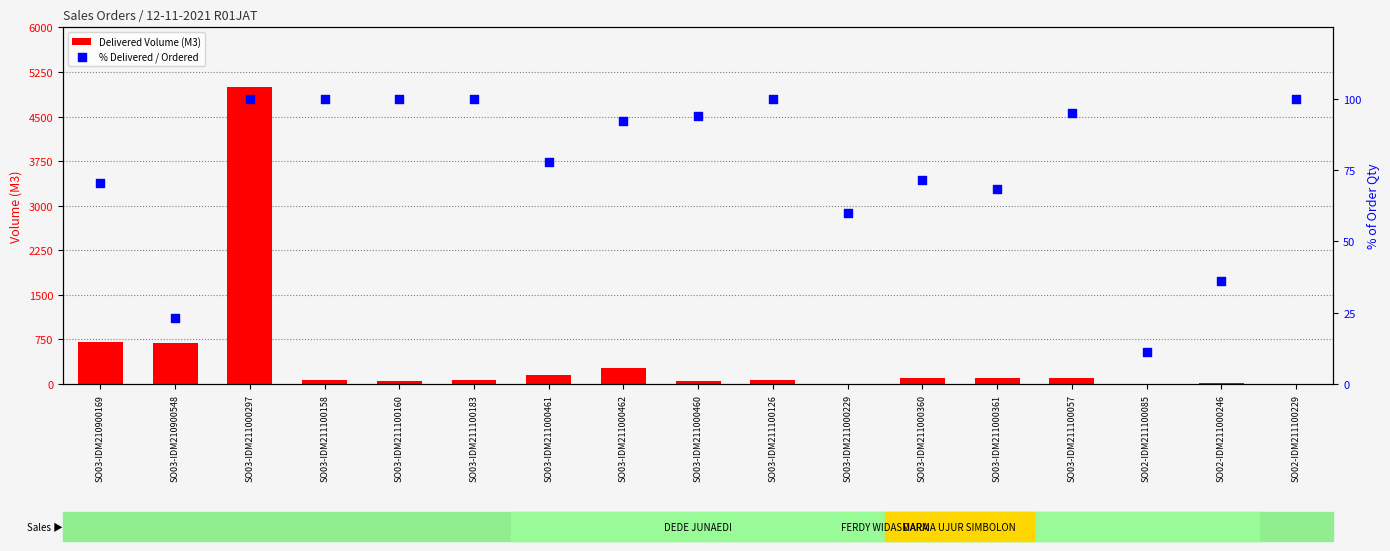

Is the value of Delivered Volume (M3) at SO03-IDM211000360 greater than the value of % Delivered / Ordered at SO03-IDM211000229?

Yes